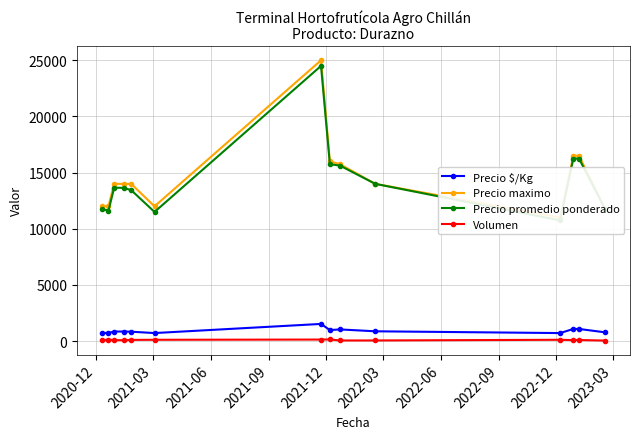

What is the value of the Precio $/Kg point at the 14th from the left?

786.6